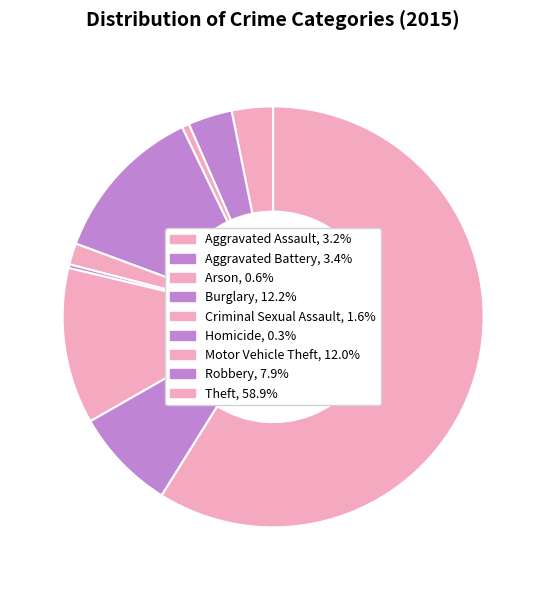

How many slices are in this pie chart?

9